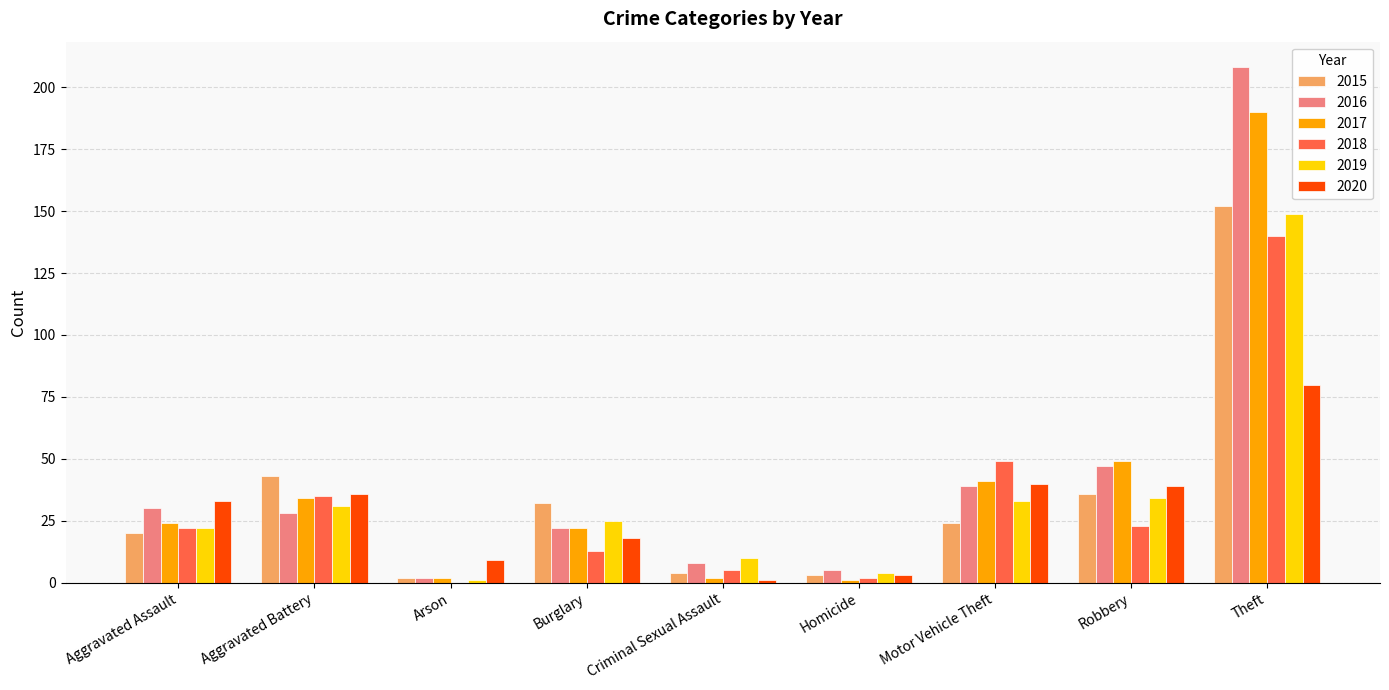

What is the greatest value displayed?

208